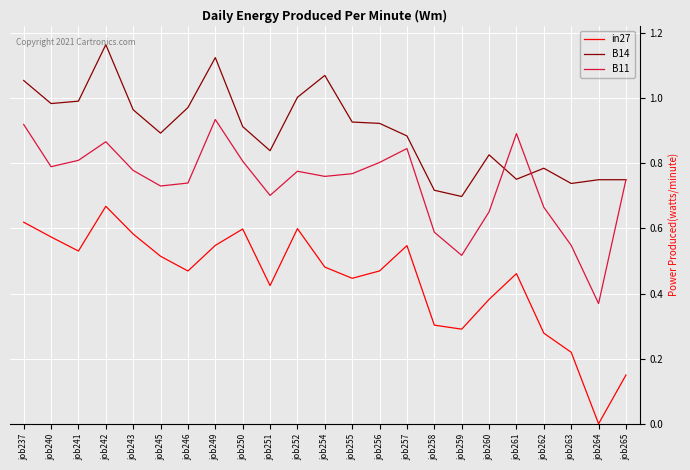

True or false: in27 has a value of 0.5 at job258.

False